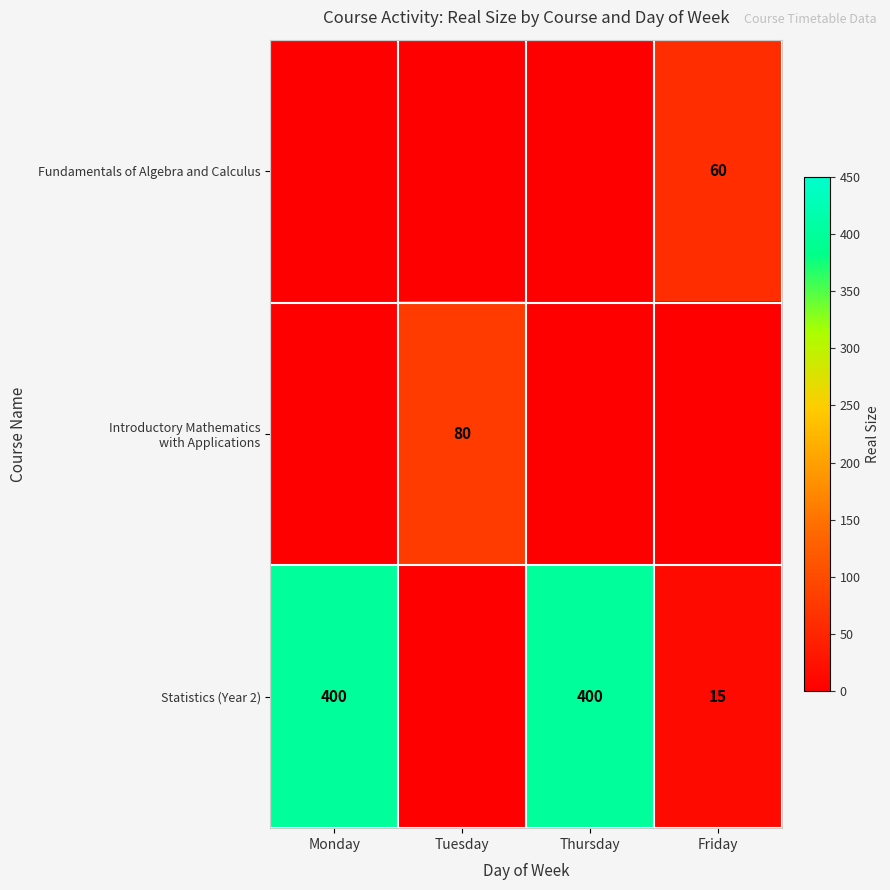

Is the value of Fundamentals of Algebra and Calculus at Friday greater than the value of Statistics (Year 2) at Friday?

Yes